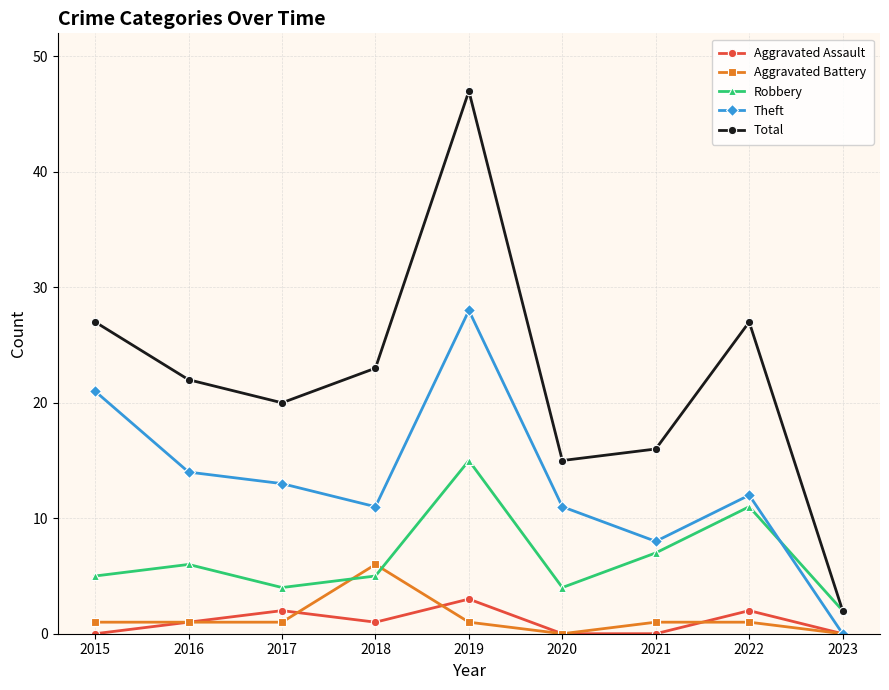

Reading left to right, list all the values displayed in this chart.

Aggravated Assault: 0	1	2	1	3	0	0	2	0
Aggravated Battery: 1	1	1	6	1	0	1	1	0
Robbery: 5	6	4	5	15	4	7	11	2
Theft: 21	14	13	11	28	11	8	12	0
Total: 27	22	20	23	47	15	16	27	2